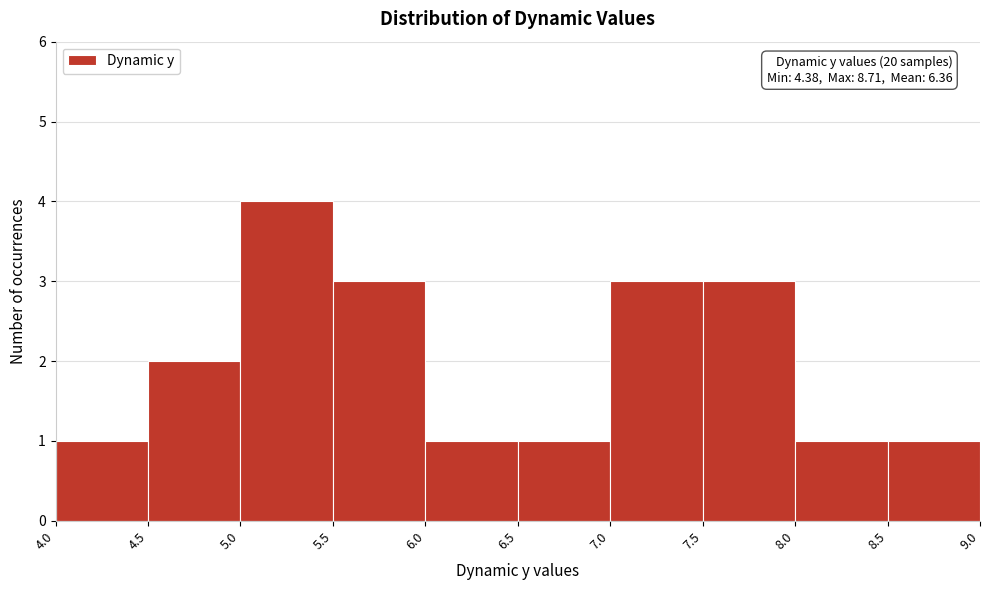

Which range on the x-axis has the tallest bar?

5.0 to 5.5